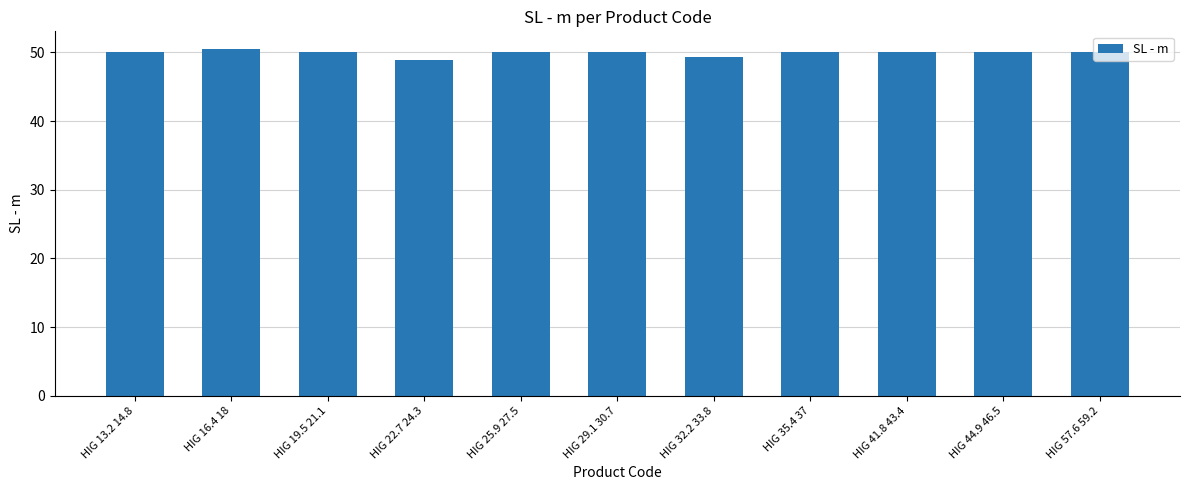

What is the difference between the maximum and second lowest values?

1.3